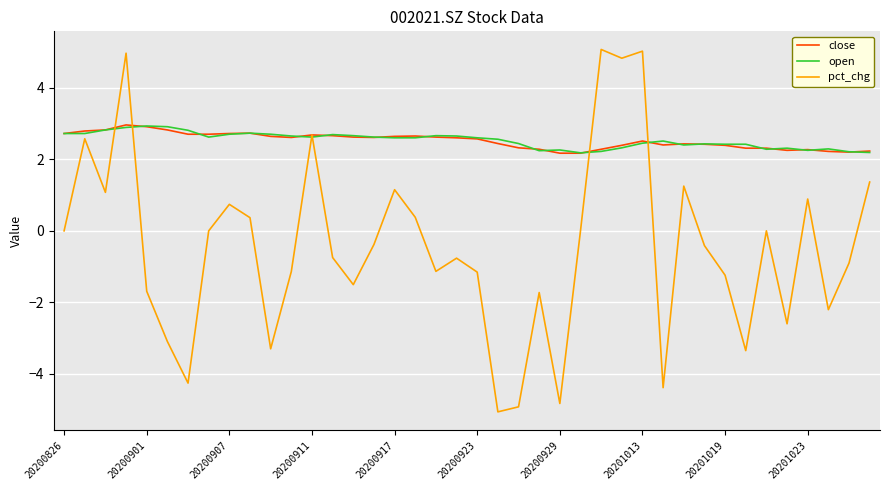

What is the greatest value displayed?

5.1